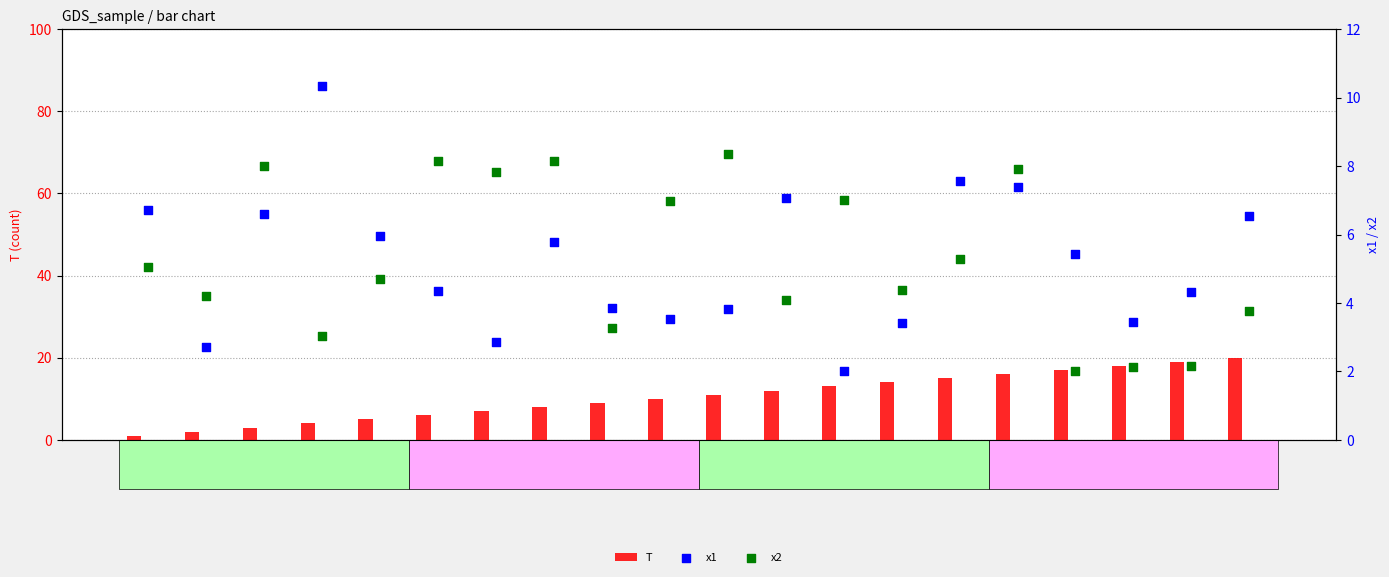

Is the value of x2 at 9 greater than the value of T at 20?

No